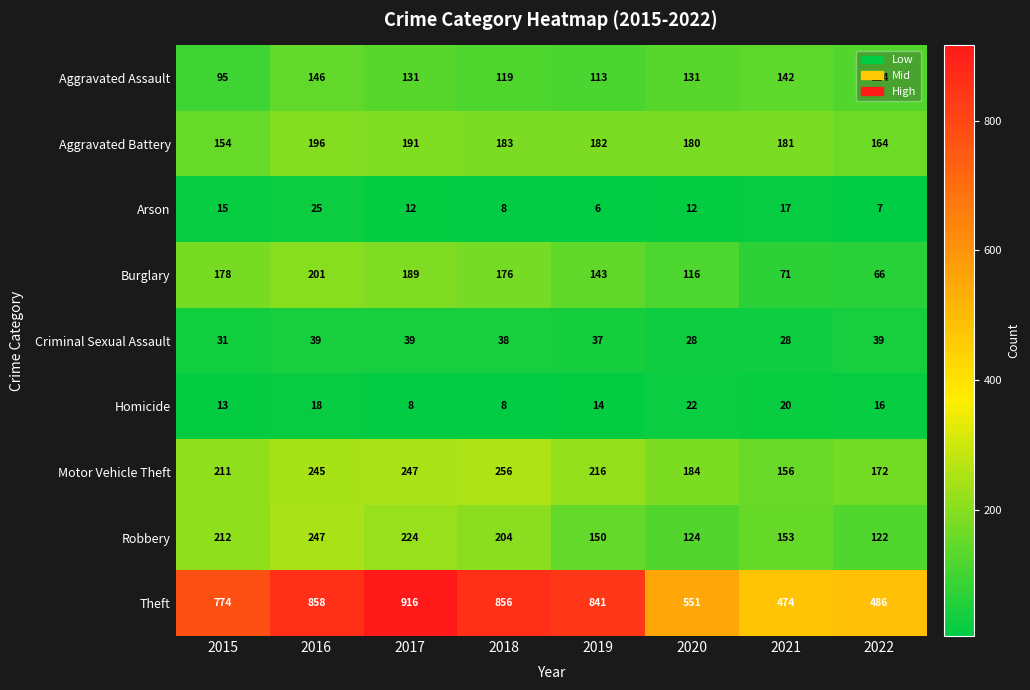

Which series changed the most between 2017 and 2021?

Theft